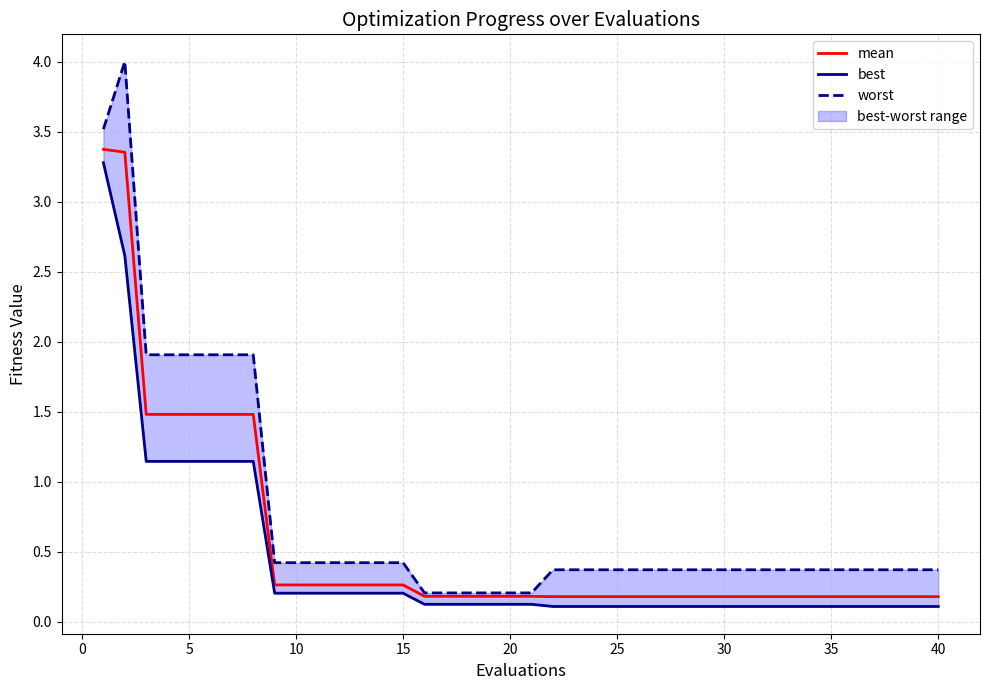

Is it true that mean equals 0.4 at 15?

False